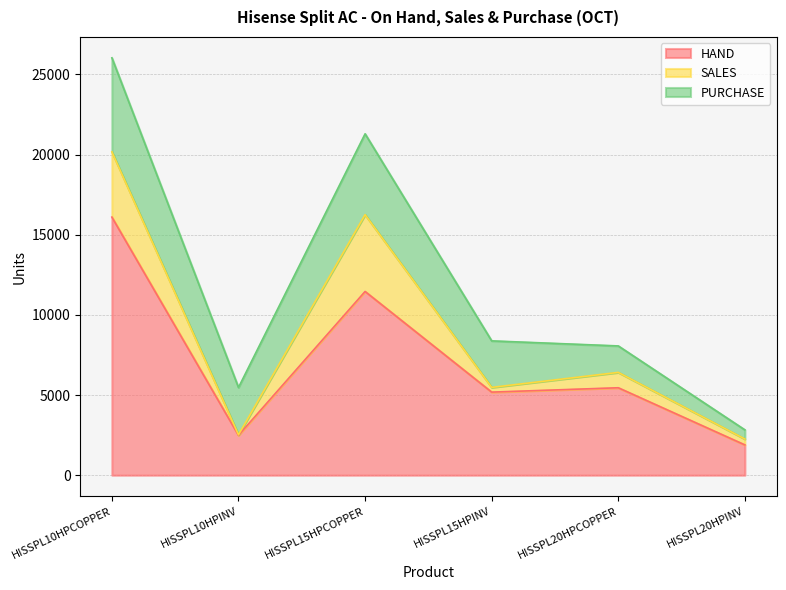

Which series has the largest total across all categories?

HAND